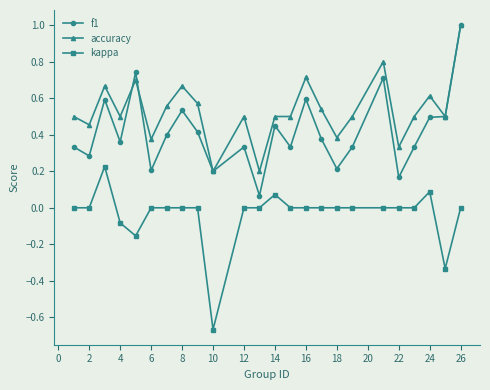

What are all the series names shown in the legend?

f1, accuracy, kappa